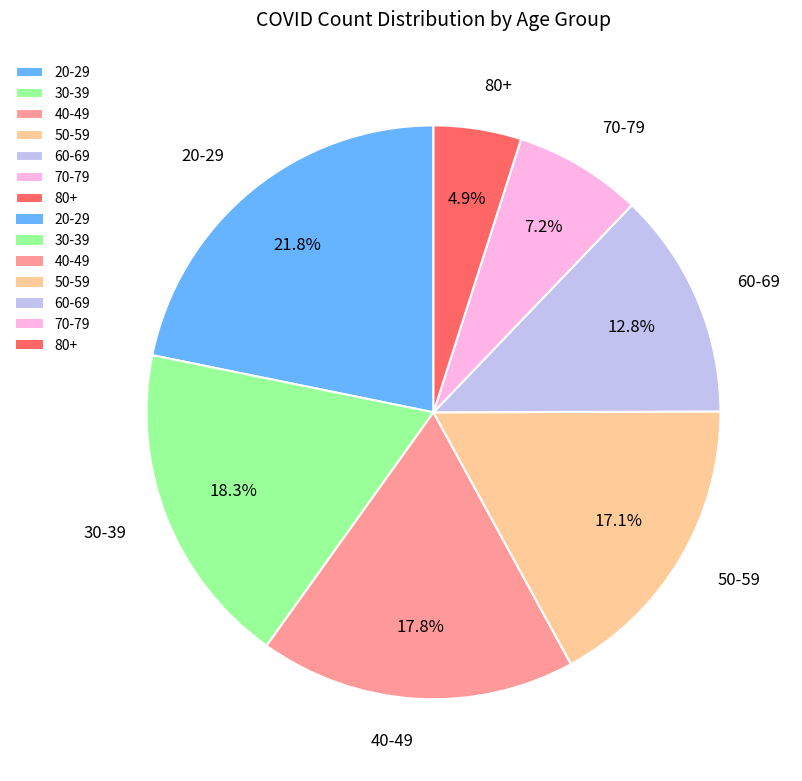

Between 40-49 and 80+, which is larger?

40-49